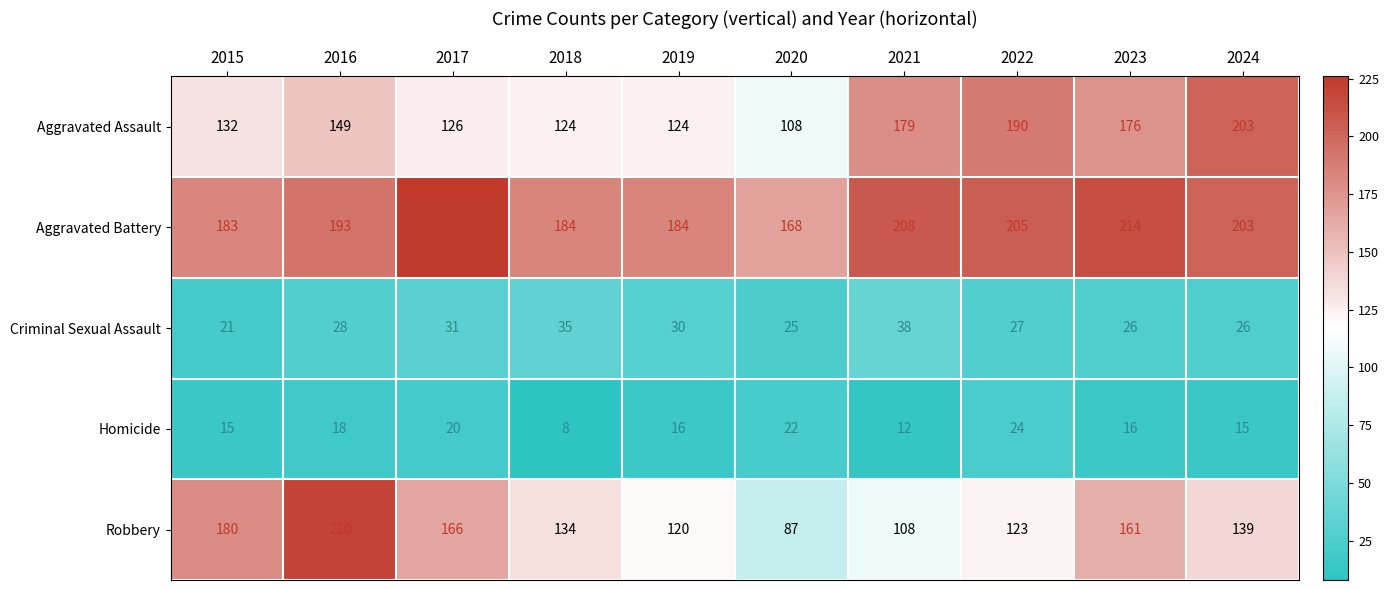

Between 2016 and 2024, which series saw the biggest shift?

Robbery